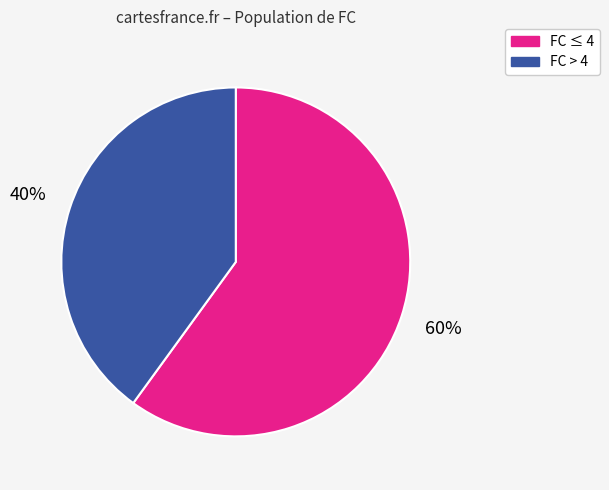

Is there a majority slice in this chart?

Yes